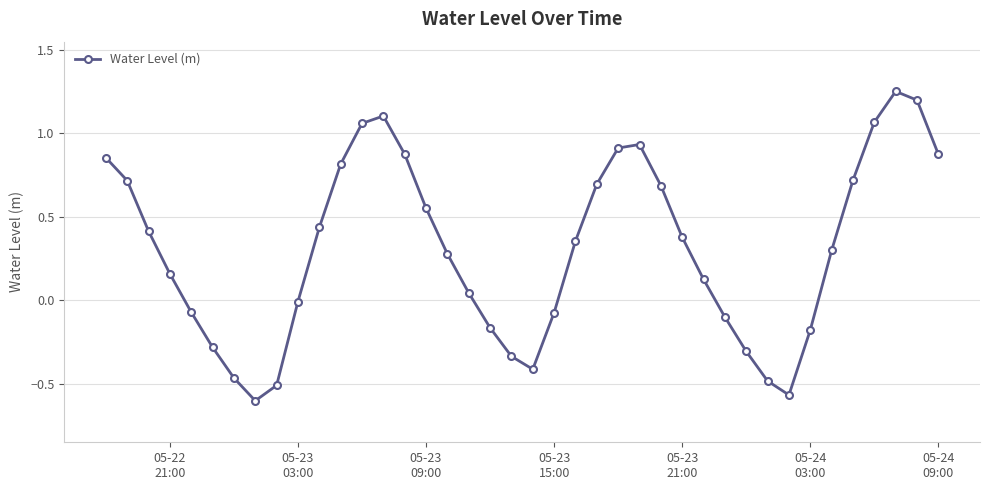

What is the average value?

0.3